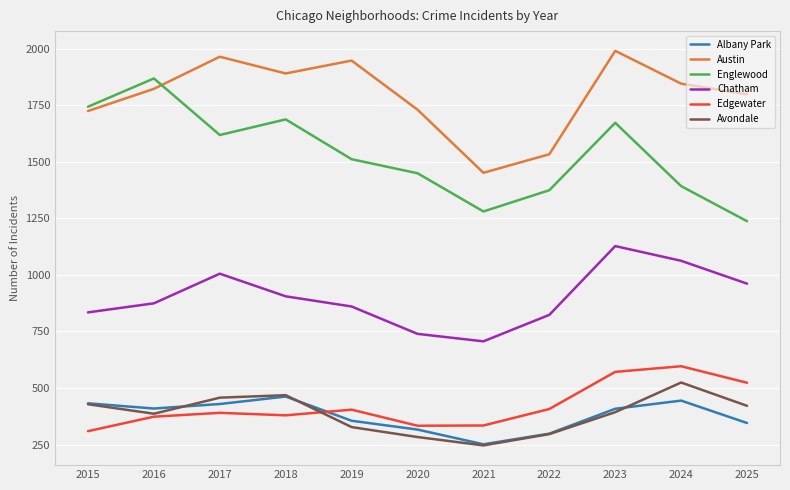

What is the spread (max minus min) of values at 2019?

1620